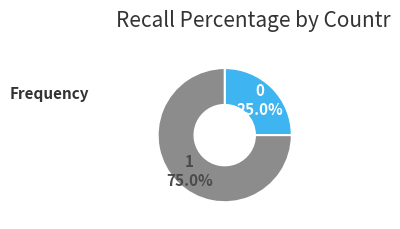

Which category has the biggest portion of the pie?

1